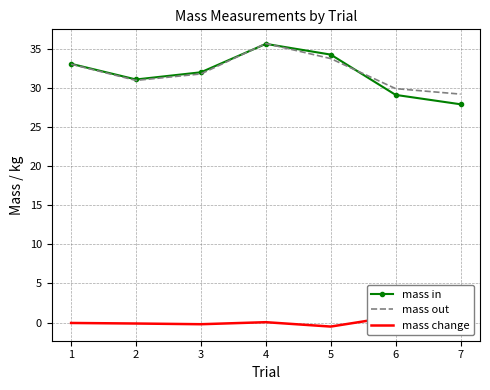

True or false: mass change has a value of -0.7 at 5.

False